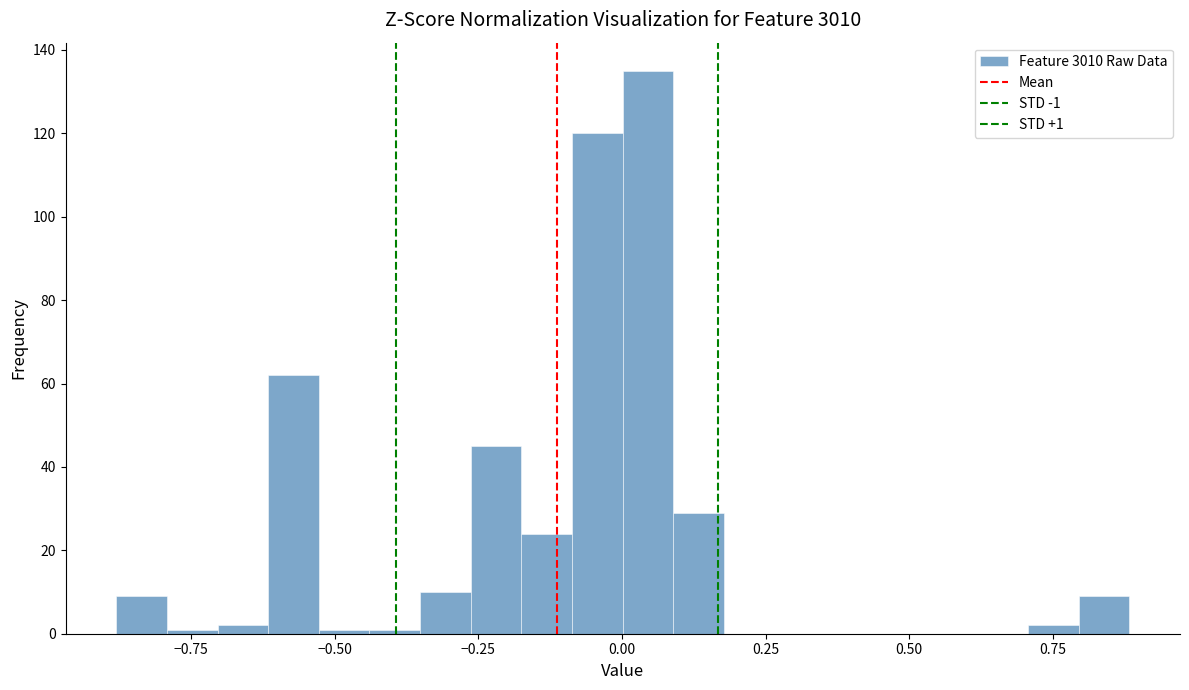

Read against the x-axis, roughly where is the centre of the tallest bar?

0.05